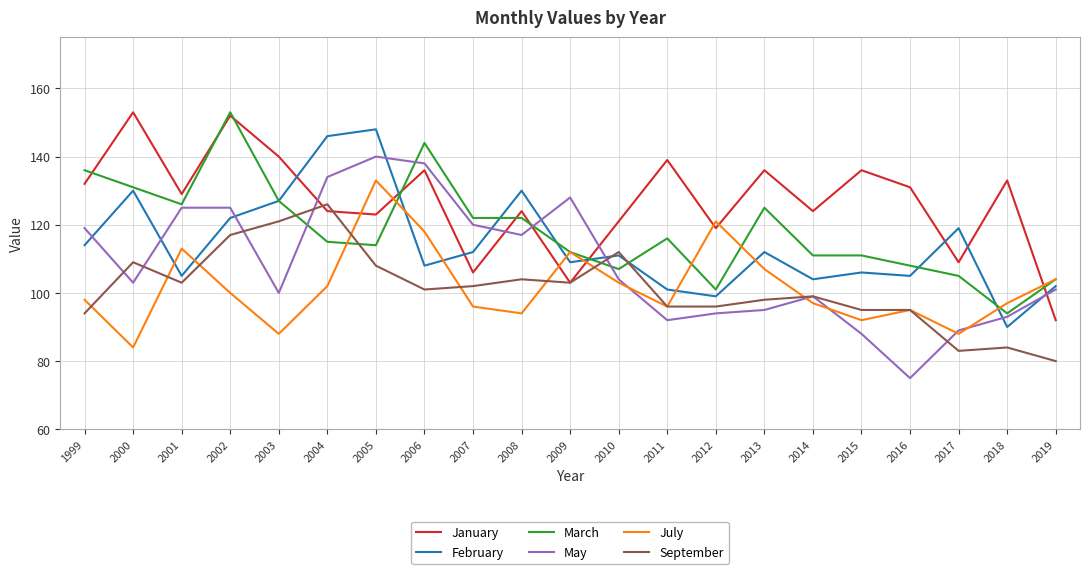

What is the total value across all series at 2003?

703